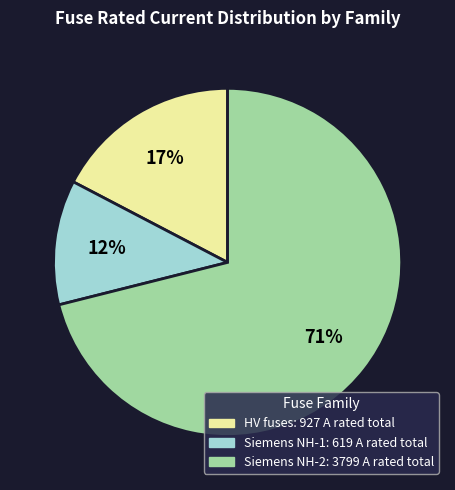

How many slices are in this pie chart?

3